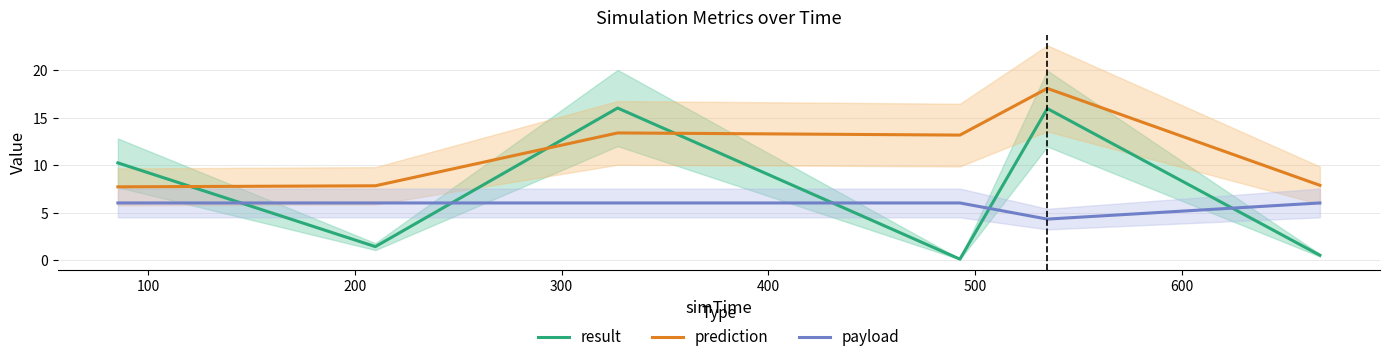

True or false: prediction and payload cross at least once.

False